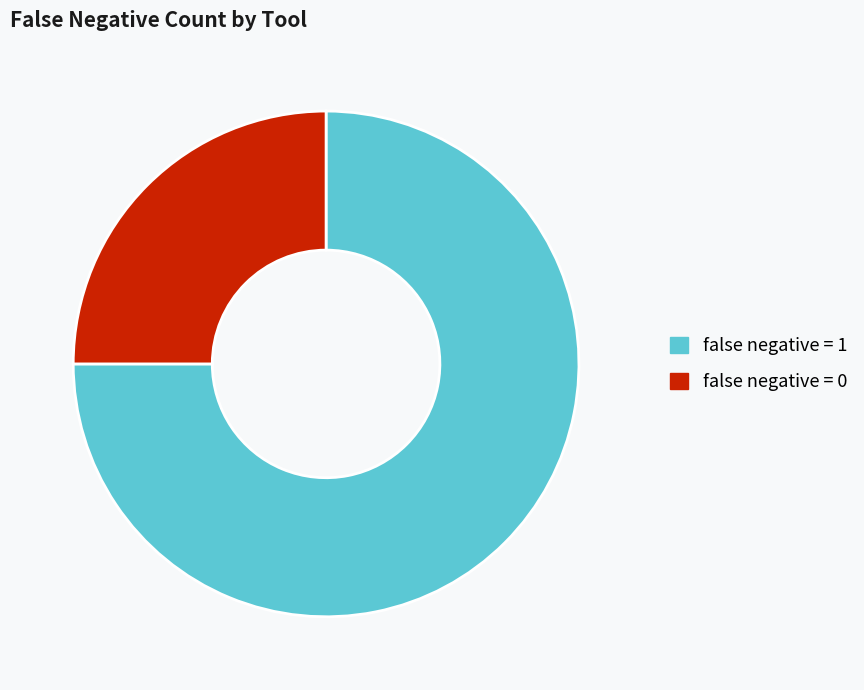

Count the number of slices in the pie.

2